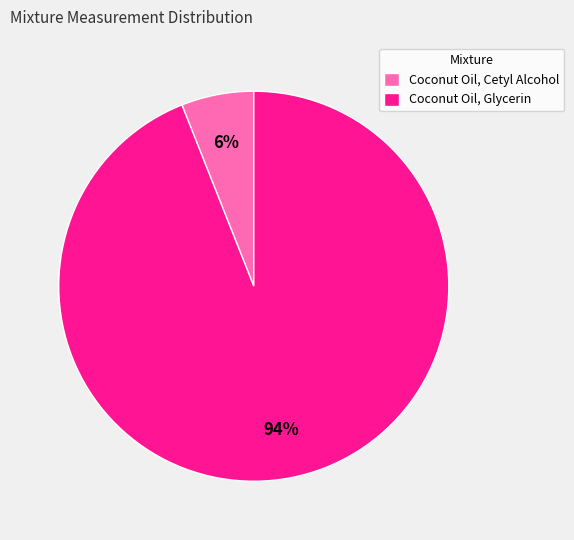

Is it true that Coconut Oil, Glycerin is 99% of the pie?

False